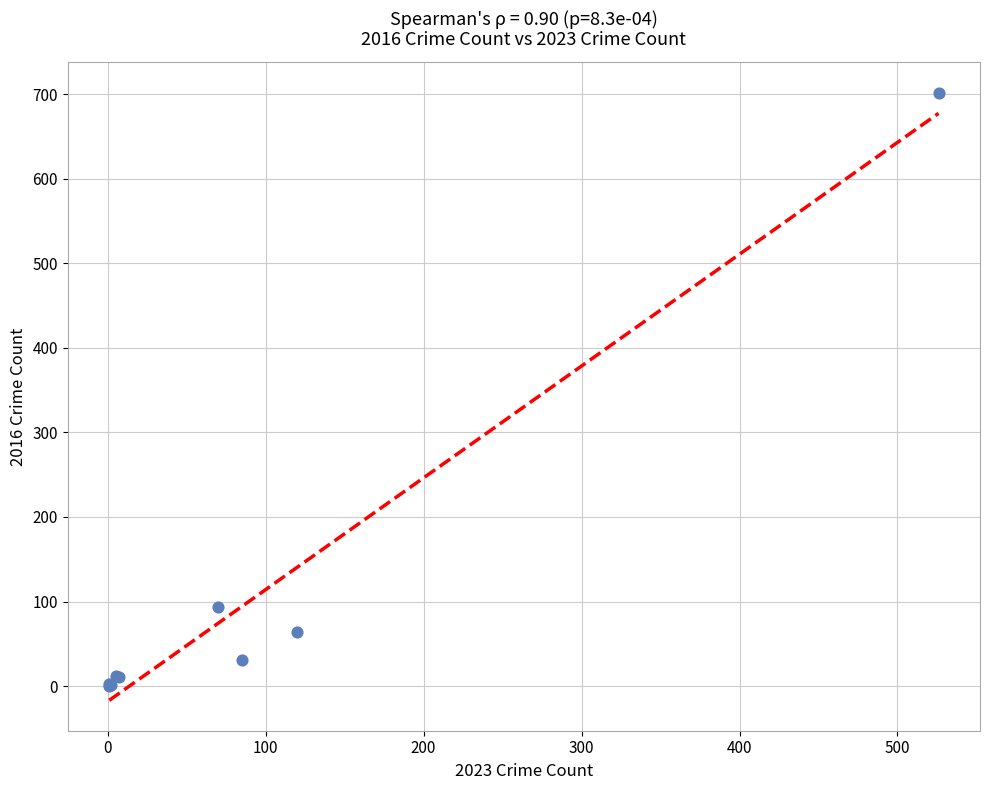

What Y value in the scatter plot is closest to 351?

93